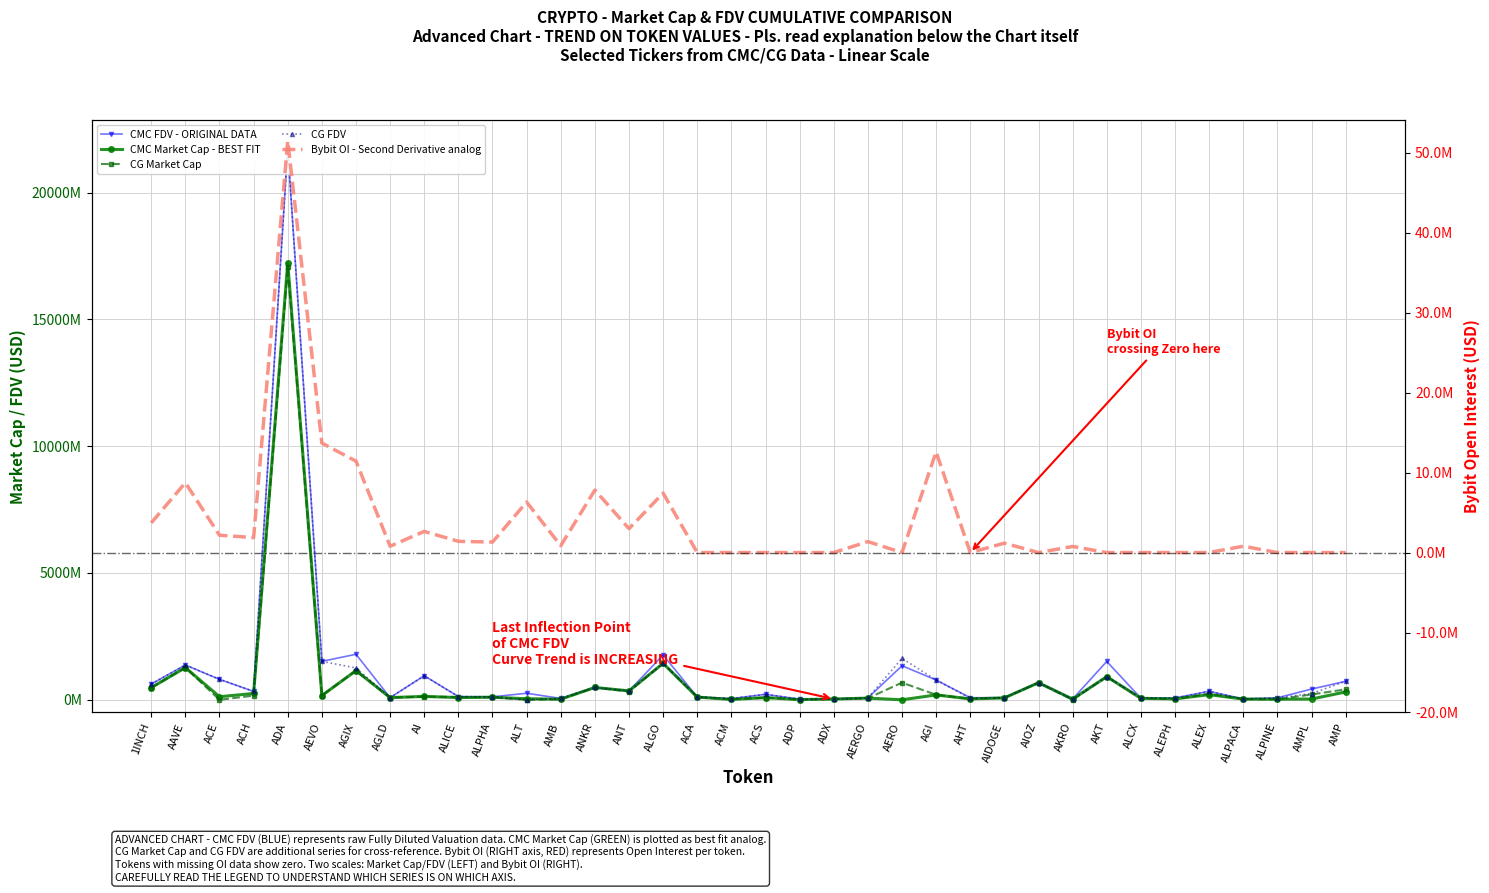

What is the average value of the Bybit_OI series?

3926439.5